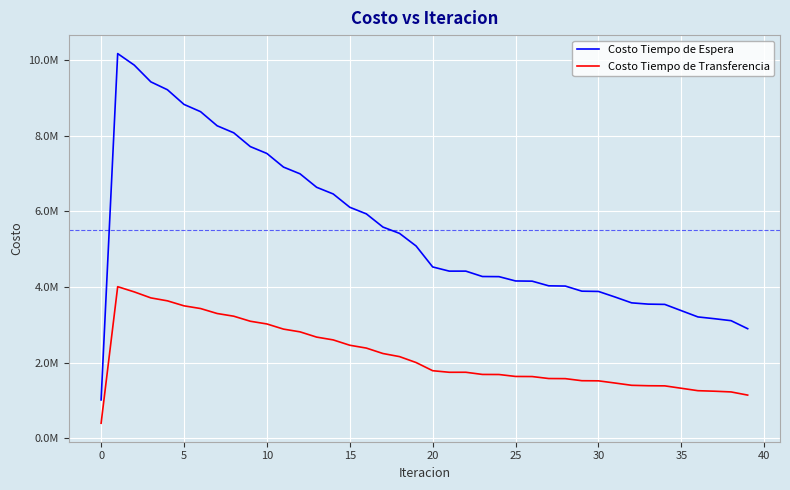

Which series has the widest spread of values?

Costo Tiempo de Espera